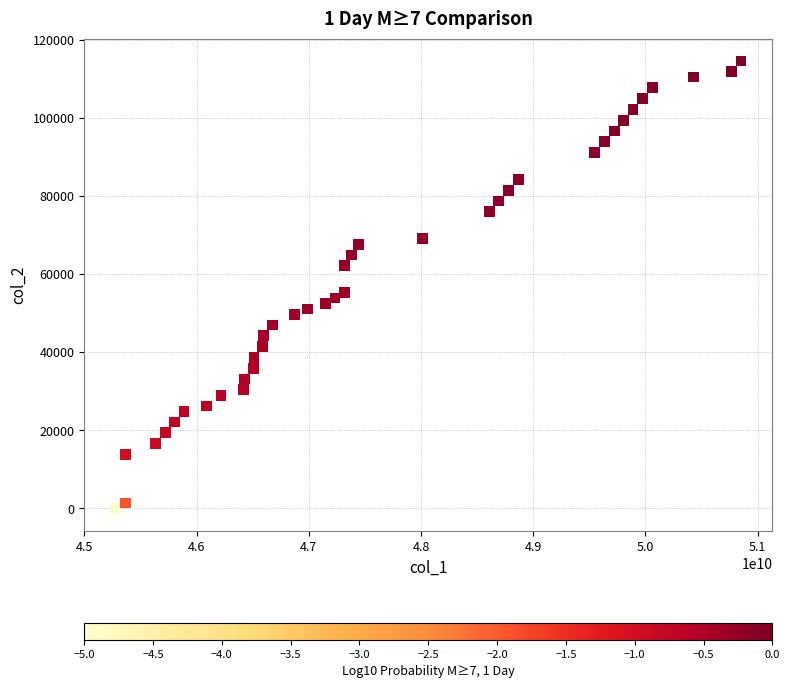

What is the range of Y values (max minus min)?

114540